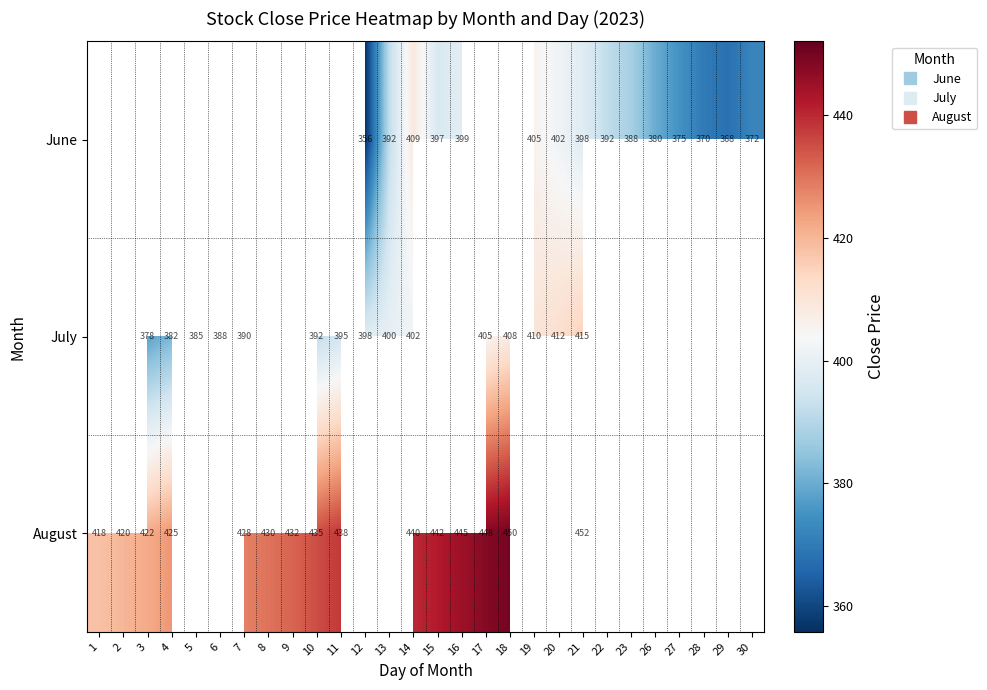

Which has a higher value, 6 or 9?

9